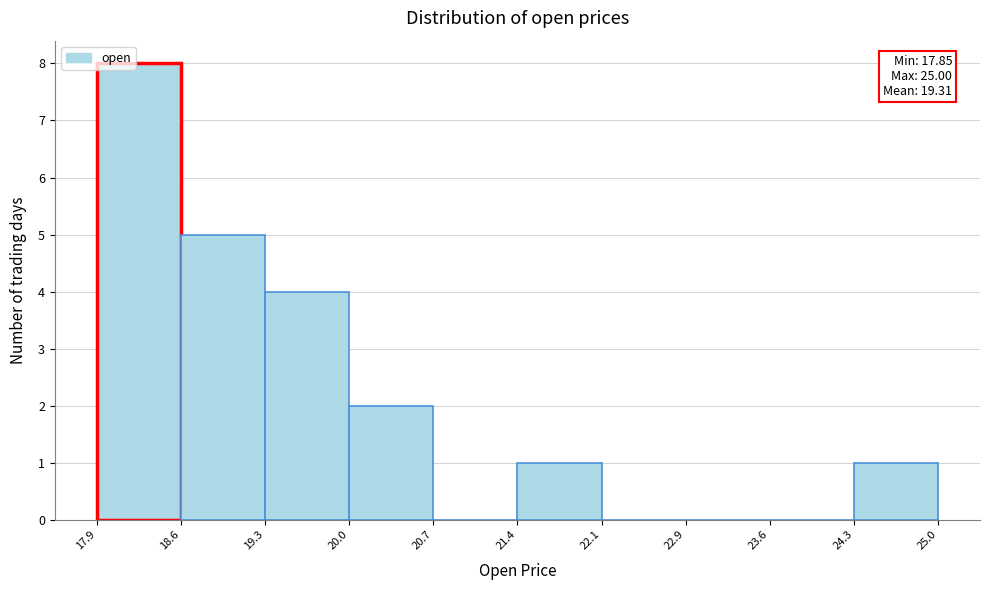

Which range on the x-axis has the tallest bar?

17.9 to 18.6